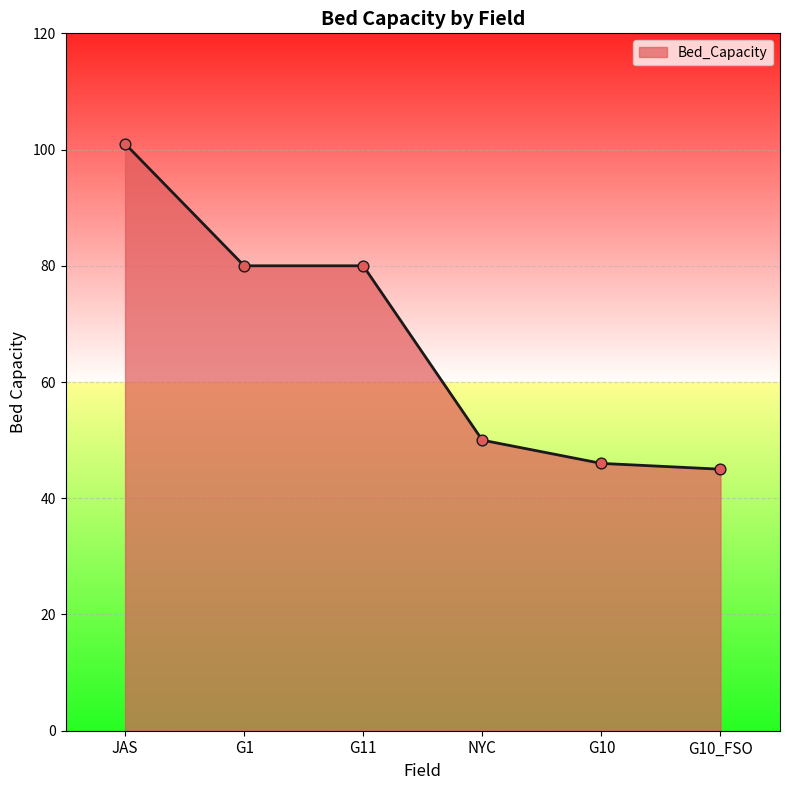

What is the change in value from JAS to NYC?

-51